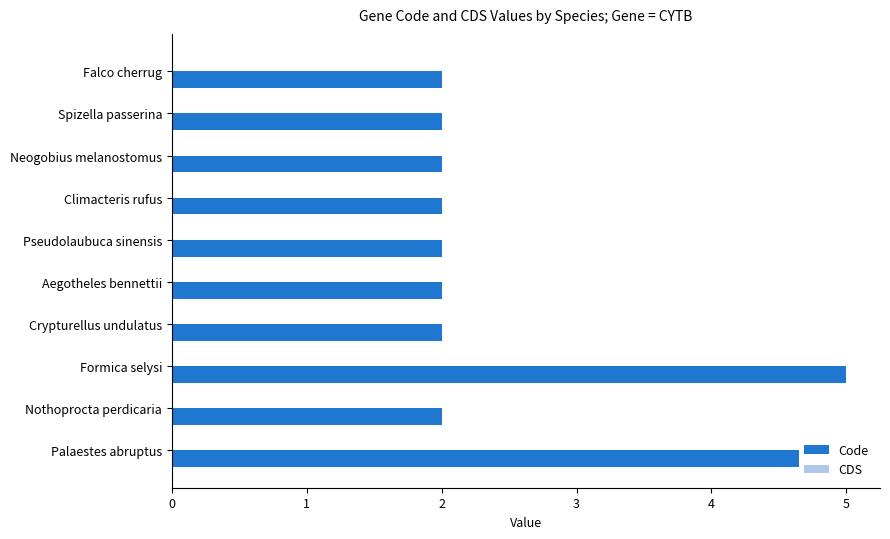

Read the Code value at Aegotheles bennettii.

2.0